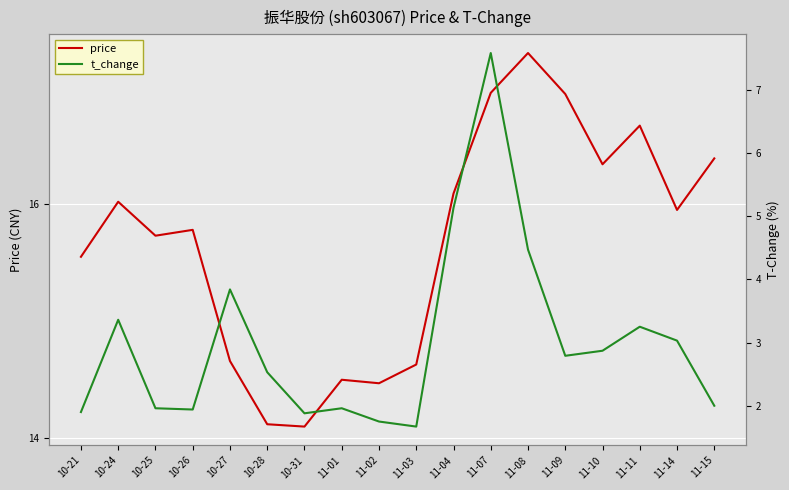

Which series has the widest spread of values?

t_change